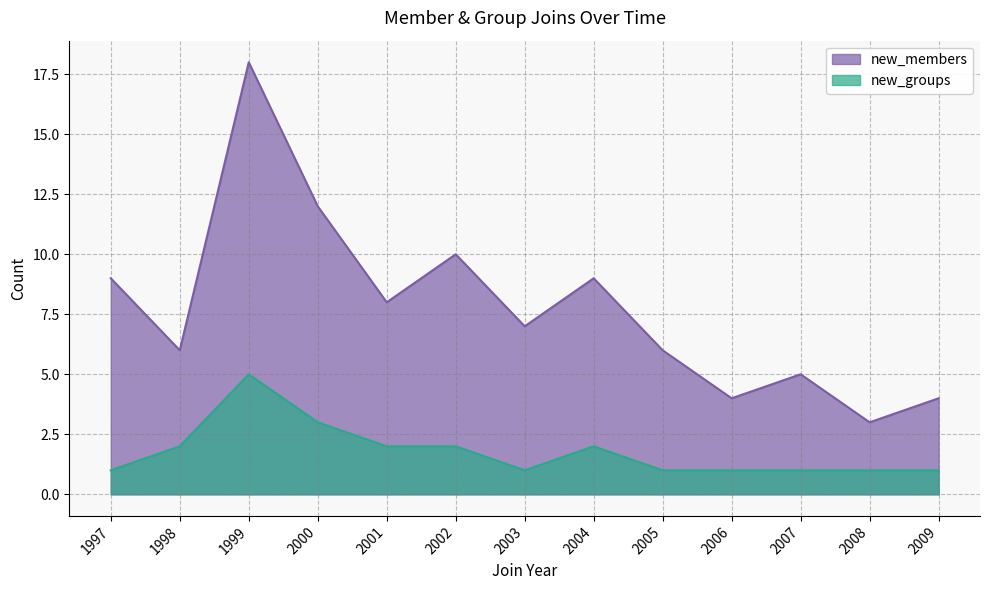

How many categories are shown in the chart?

13